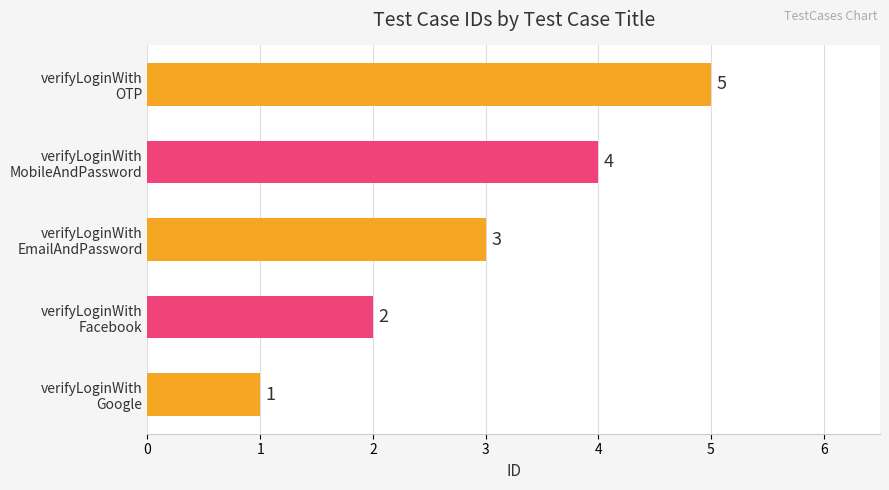

How many values are between 2 and 4?

3